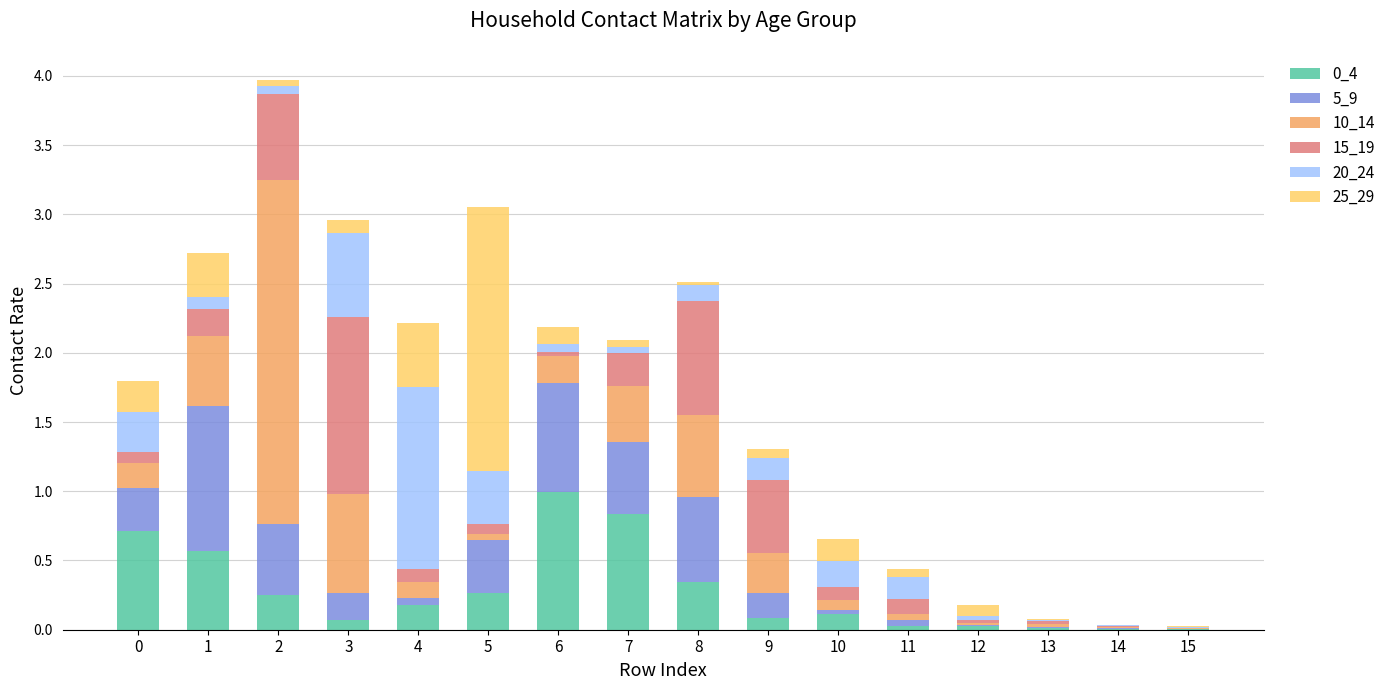

The value of 0_4 at 0 is 1.2. True or false?

False